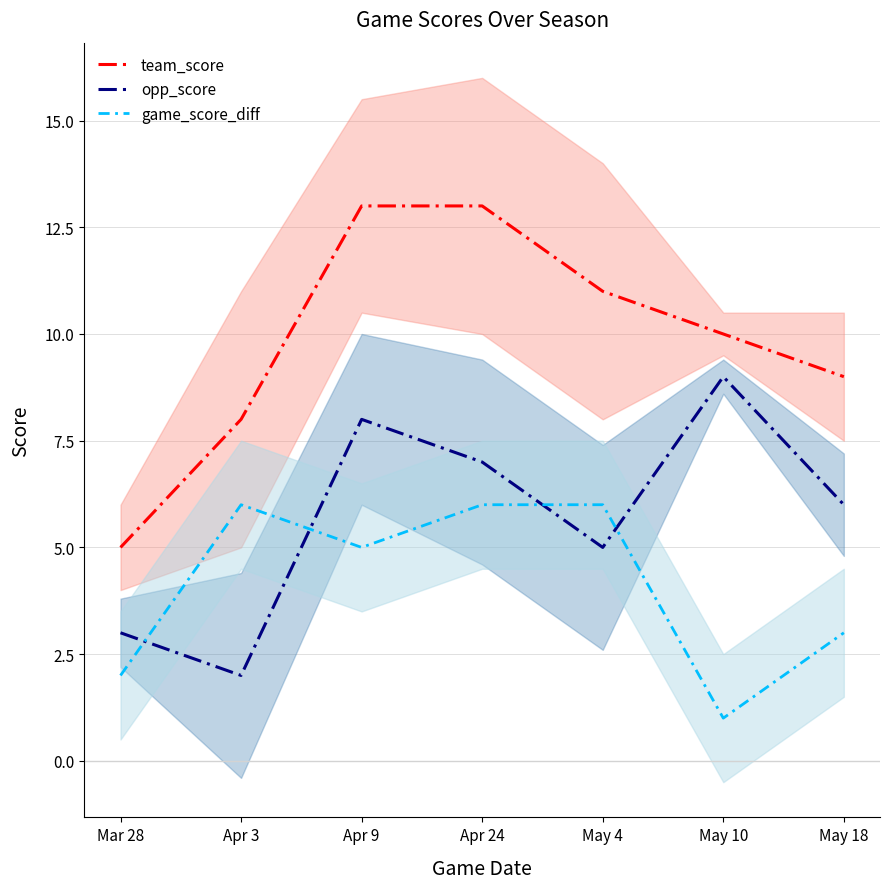

What is the difference between the maximum and second lowest values in the game_score_diff series?

4